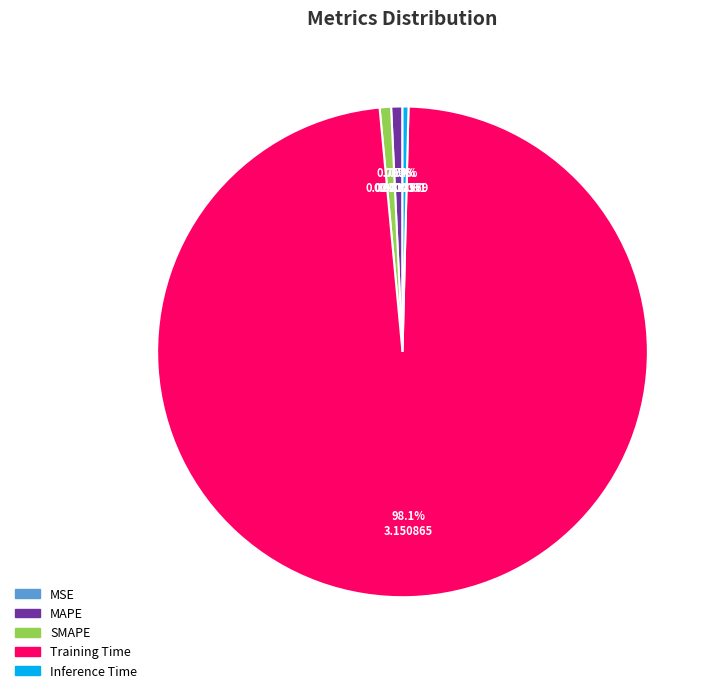

Which category has the biggest portion of the pie?

Training Time